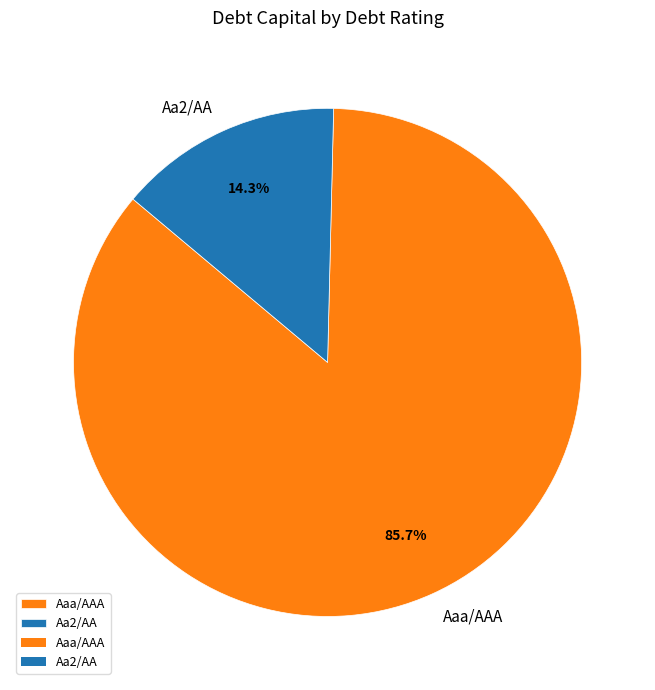

To the nearest percent, what percentage of the pie is Aaa/AAA?

86%